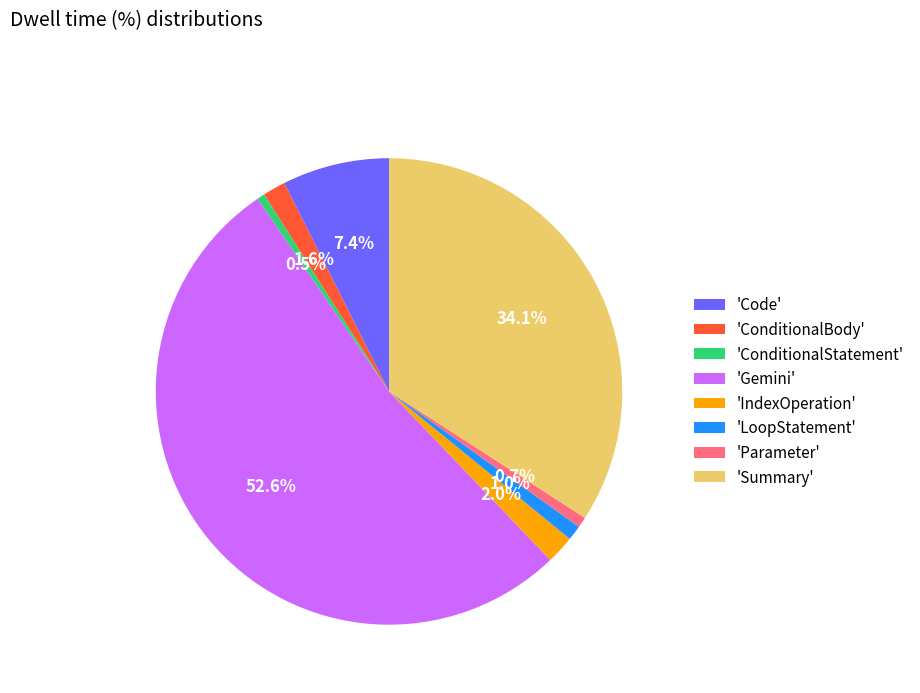

To the nearest percent, what is the average slice percentage?

12%